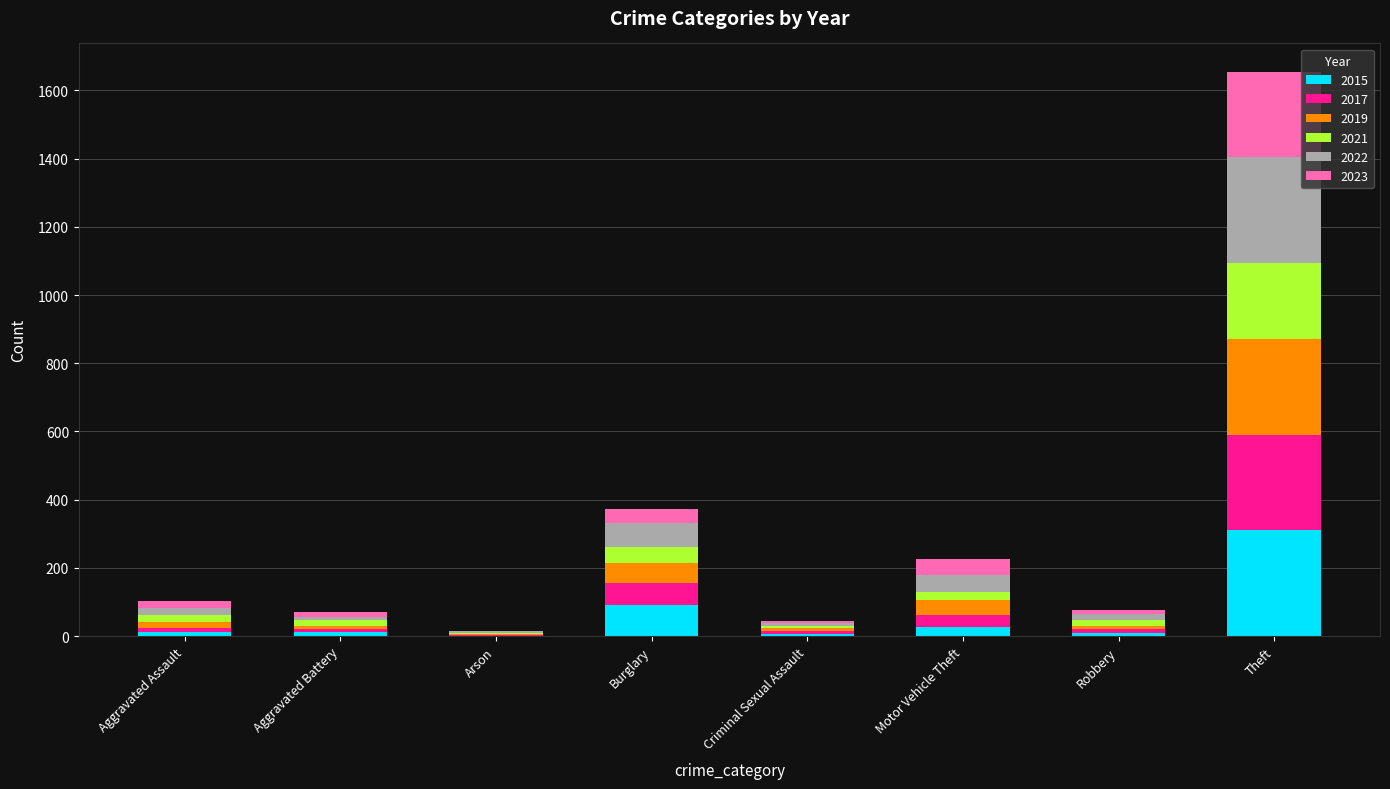

At which label does 2015 reach its peak?

Theft